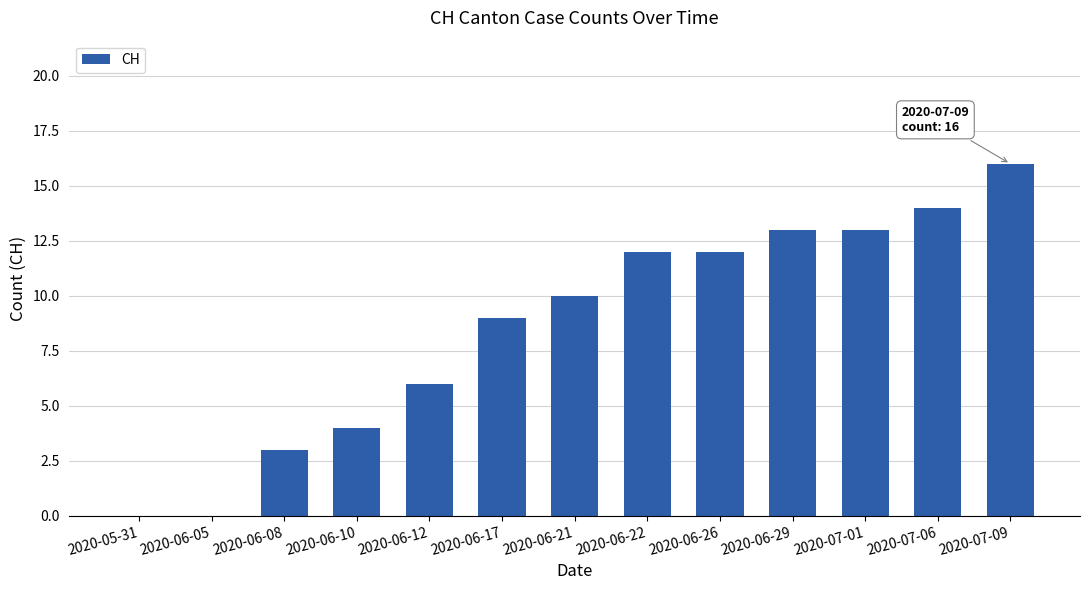

What is the ratio of the value at 2020-06-22 to the value at 2020-06-10?

3.0